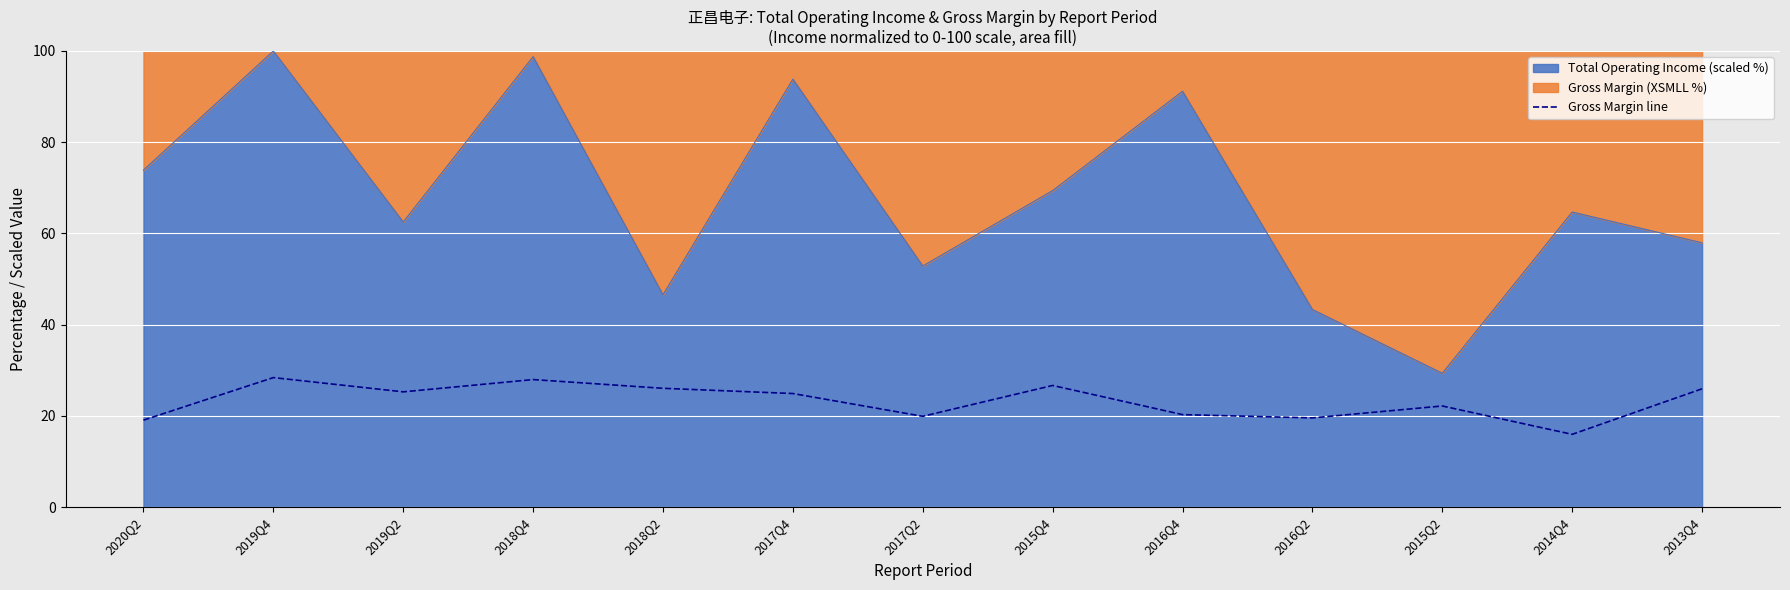

Which label corresponds to the largest value in the chart?

2019Q4